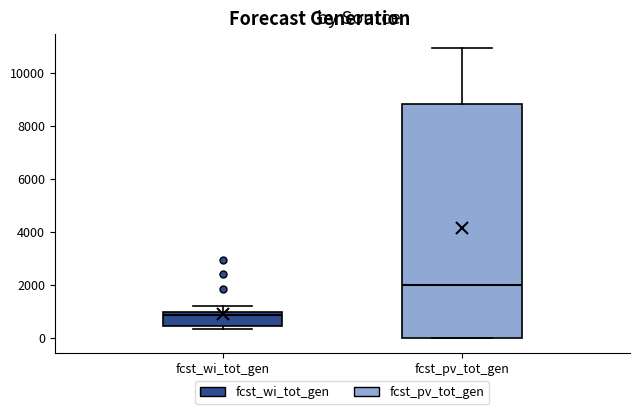

Which box has the lowest median line?

fcst_wi_tot_gen